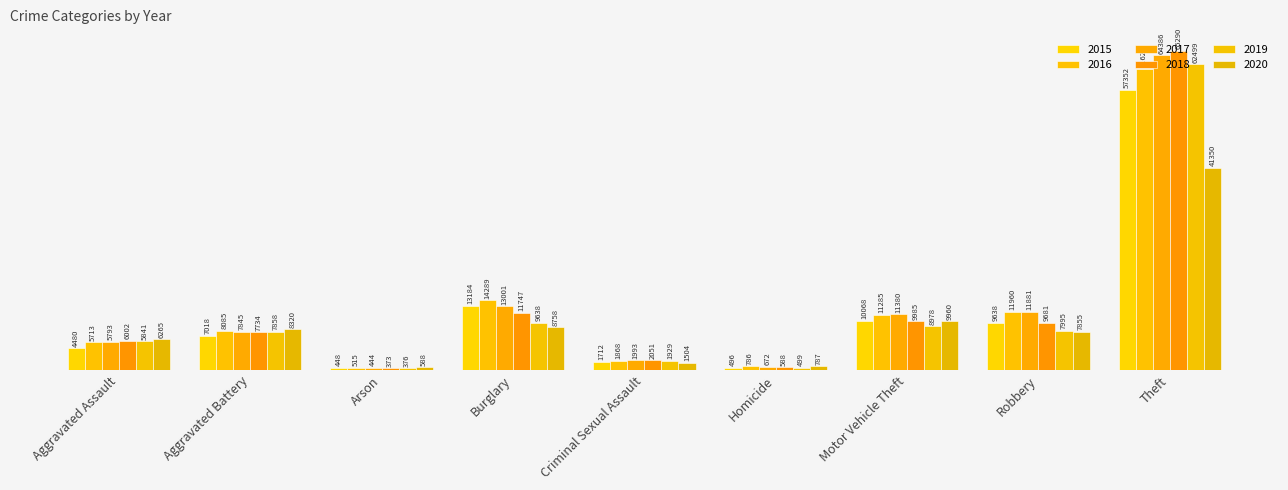

Which series has the widest spread of values?

2018